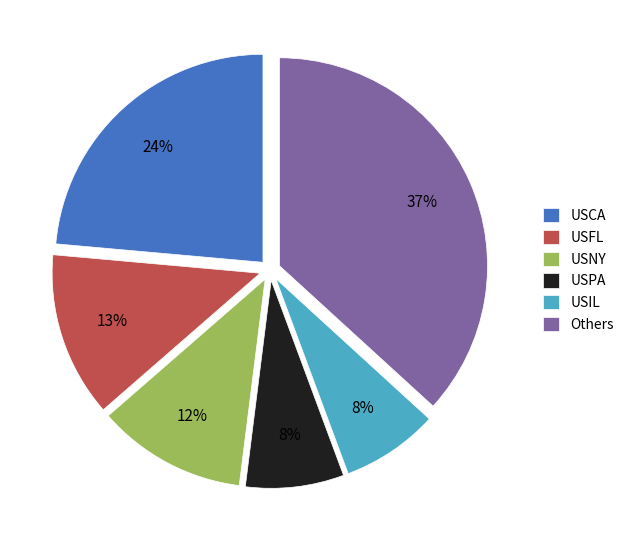

True or false: USCA accounts for 34% of the total.

False